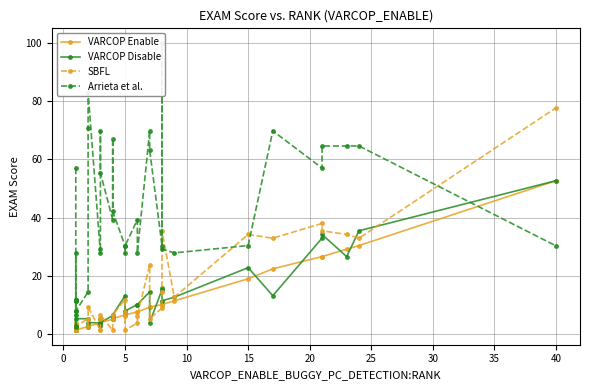

How many interior local peaks does the VARCOP Enable series have?

6